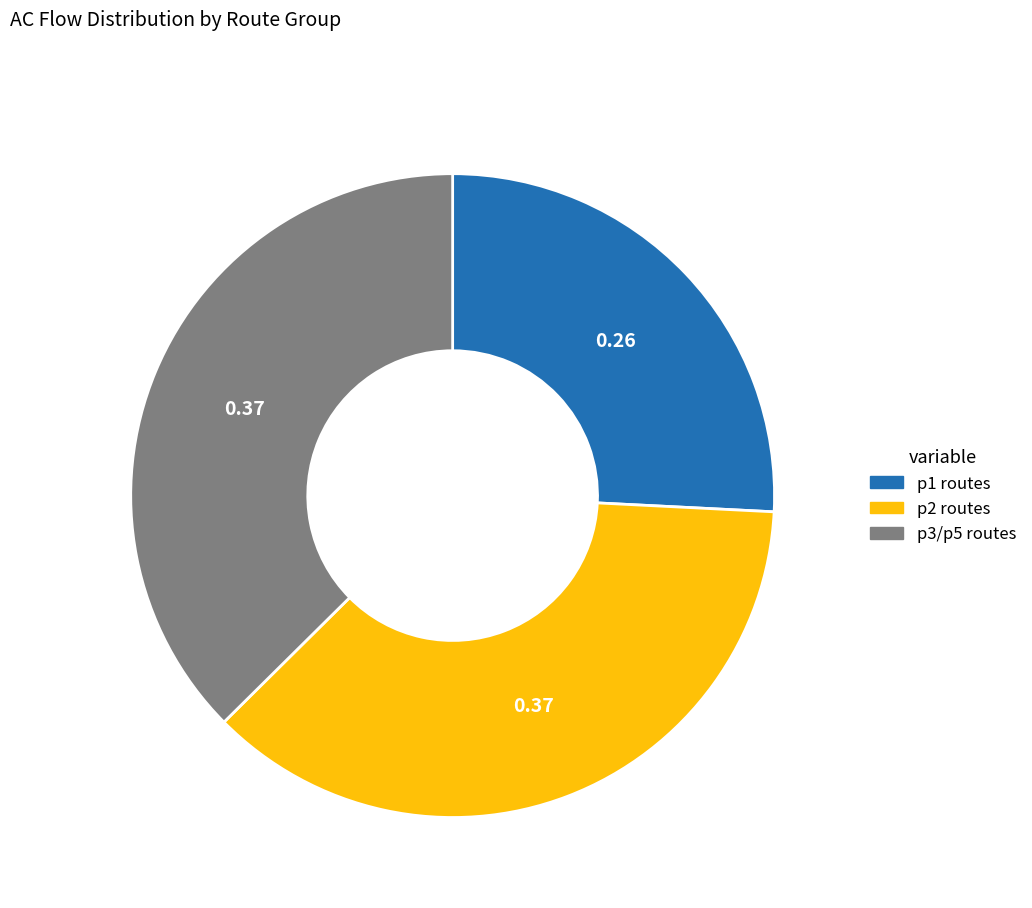

Between p3/p5 routes and p2 routes, which is larger?

p3/p5 routes